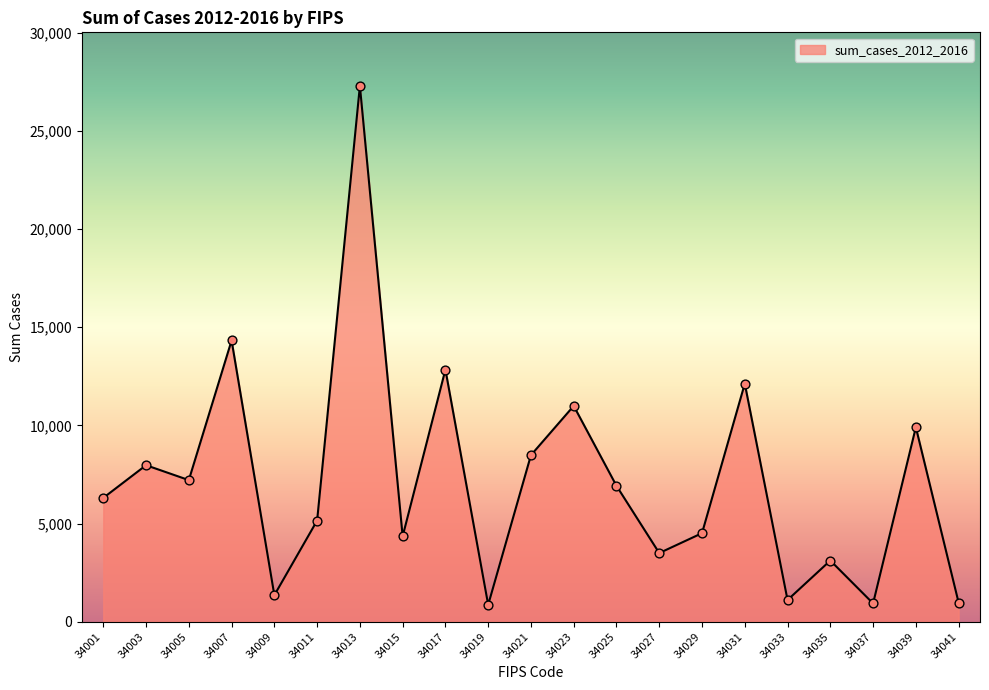

What is the change in value from 34025 to 34031?

+5203